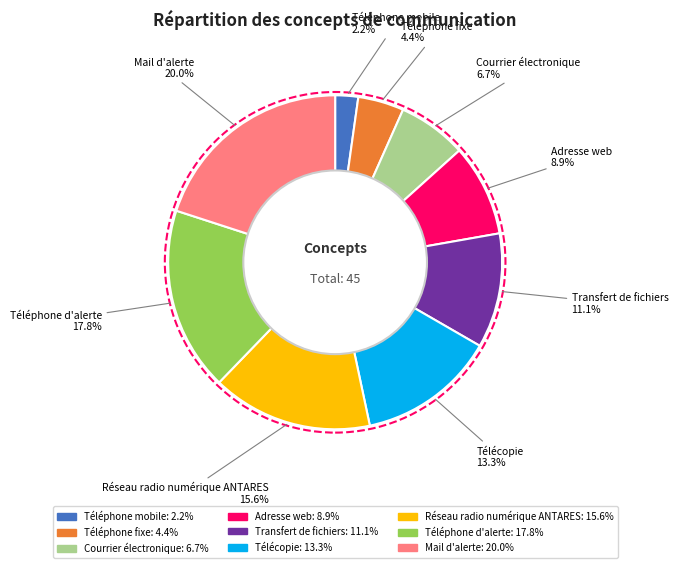

Which has a higher value, Téléphone mobile or Mail d'alerte?

Mail d'alerte